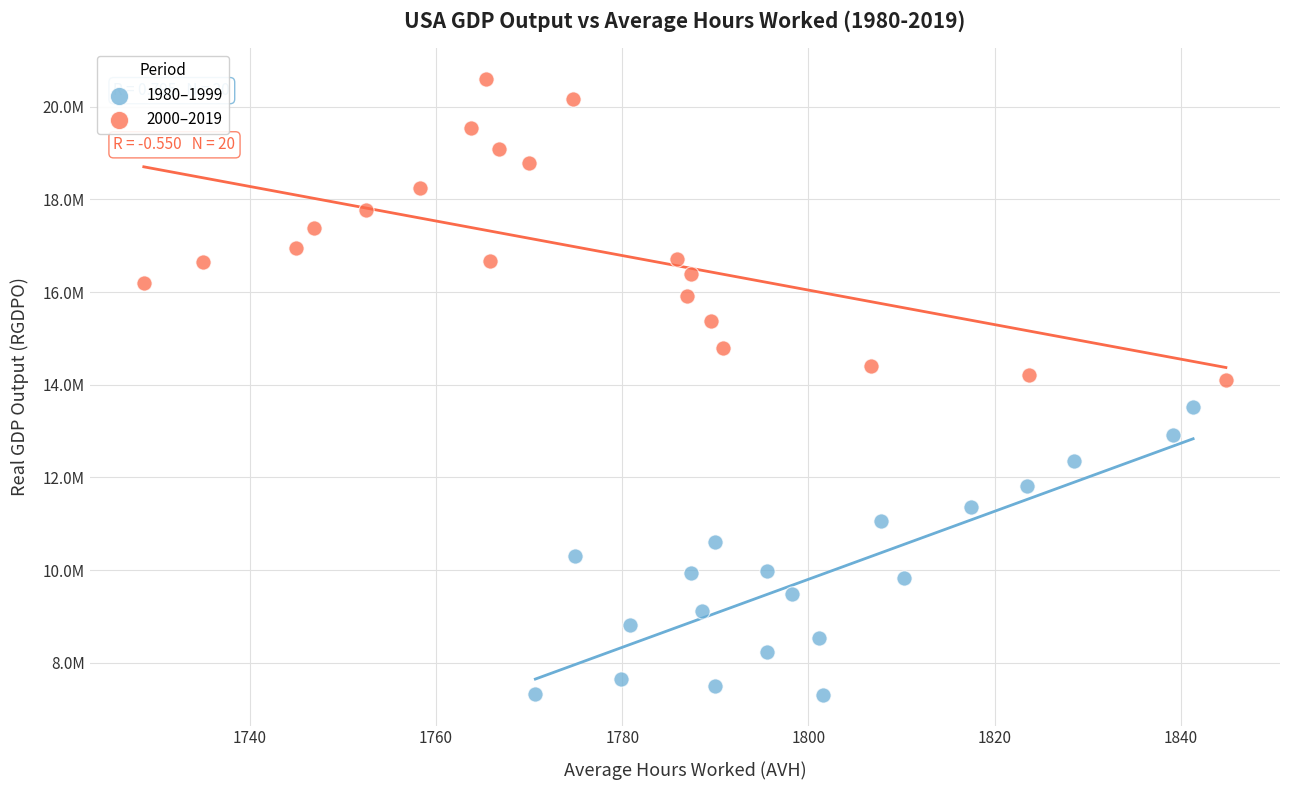

Which series reaches the minimum Y coordinate?

1980–1999